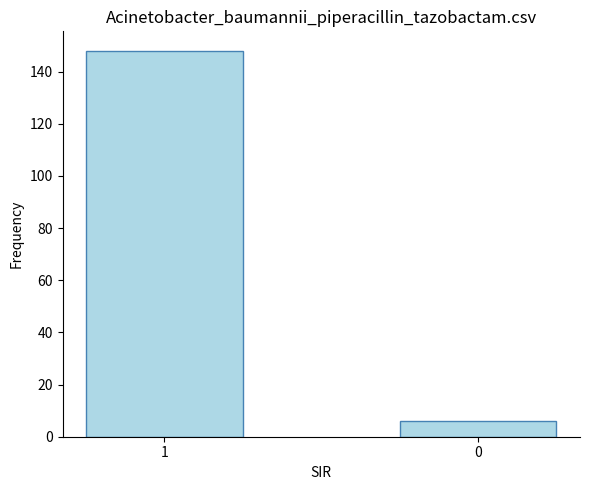

What is the sum of the values at 1 and 0?

154